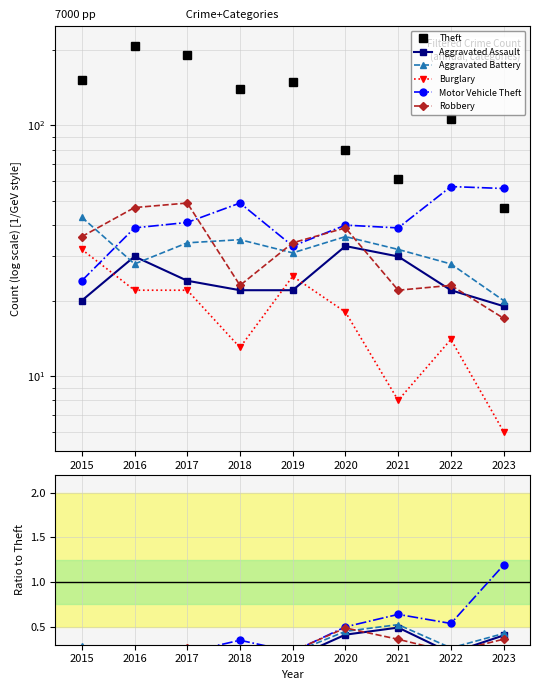

The value of Motor Vehicle Theft at 2017 is 0.2. True or false?

True